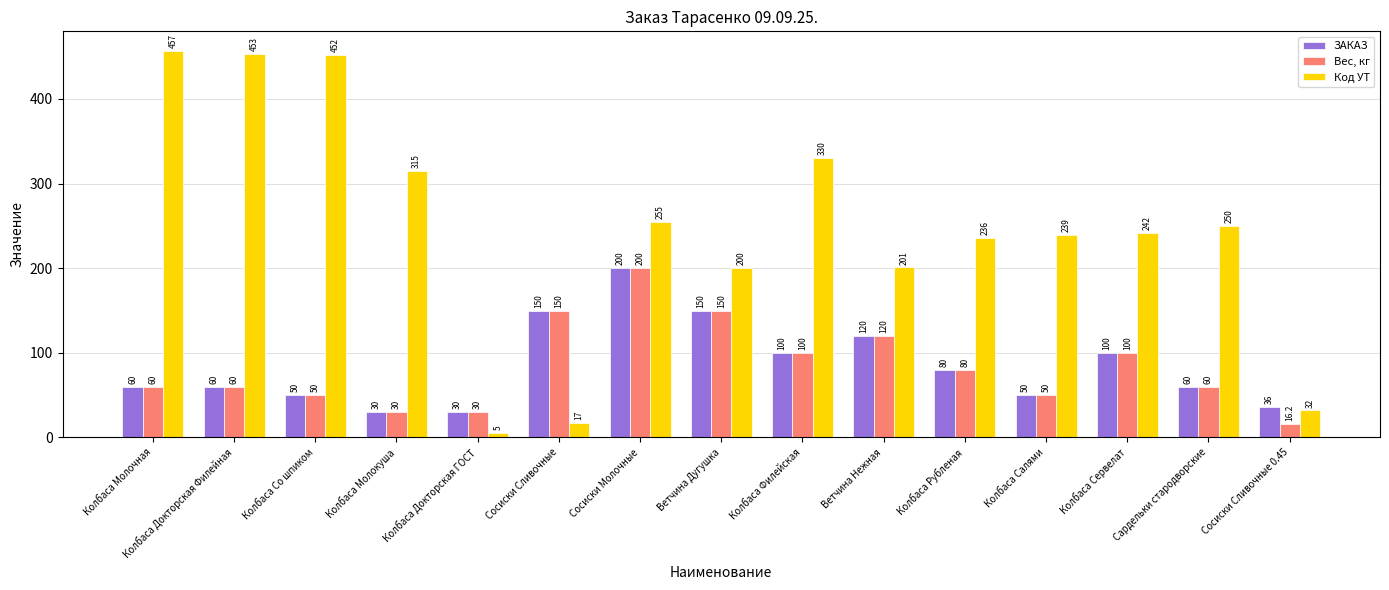

How many bars are there in each group?

3